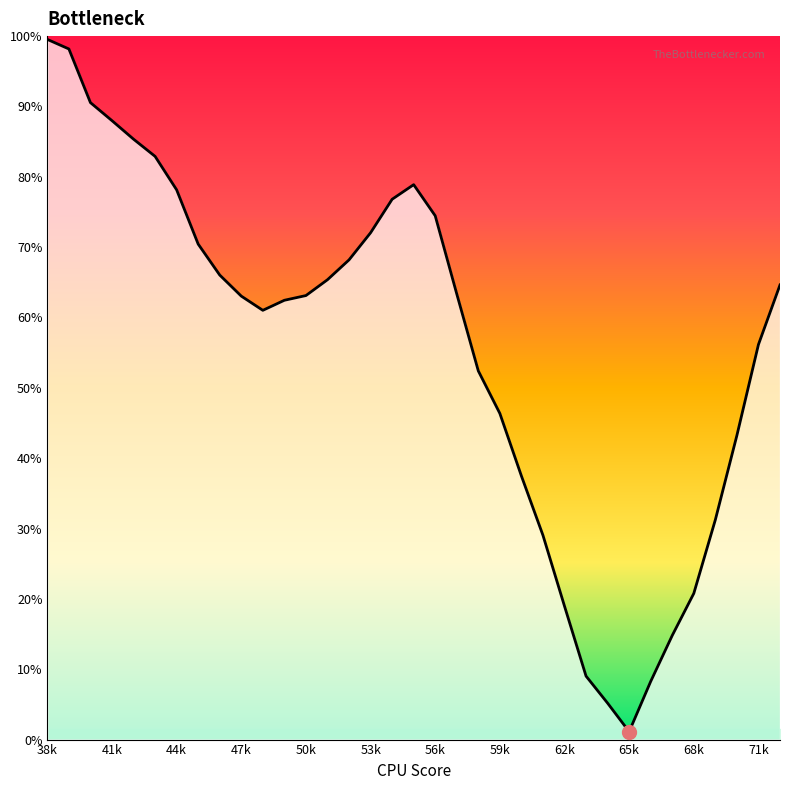

Which label corresponds to the largest value in the chart?

38k